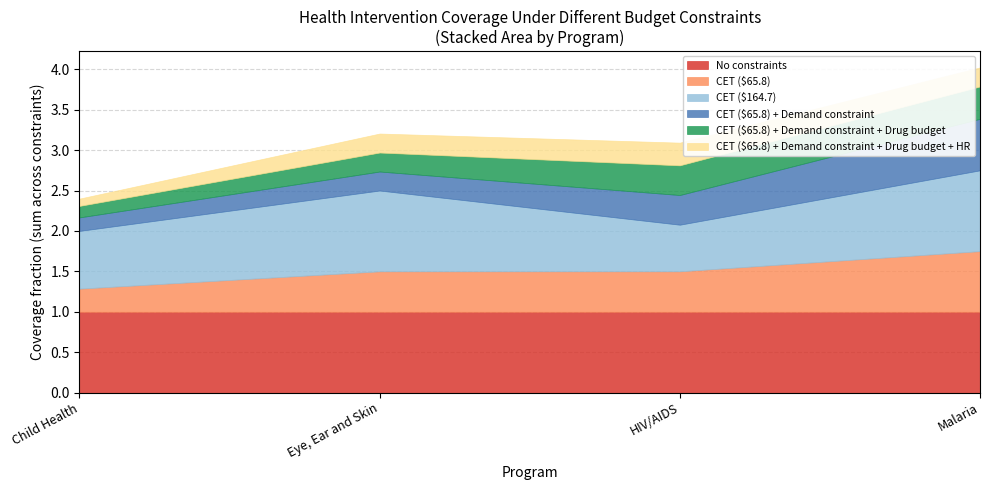

What are all the series names shown in the legend?

No constraints, CET ($65.8), CET ($164.7), CET ($65.8) + Demand constraint, CET ($65.8) + Demand constraint + Drug budget, CET ($65.8) + Demand constraint + Drug budget + HR